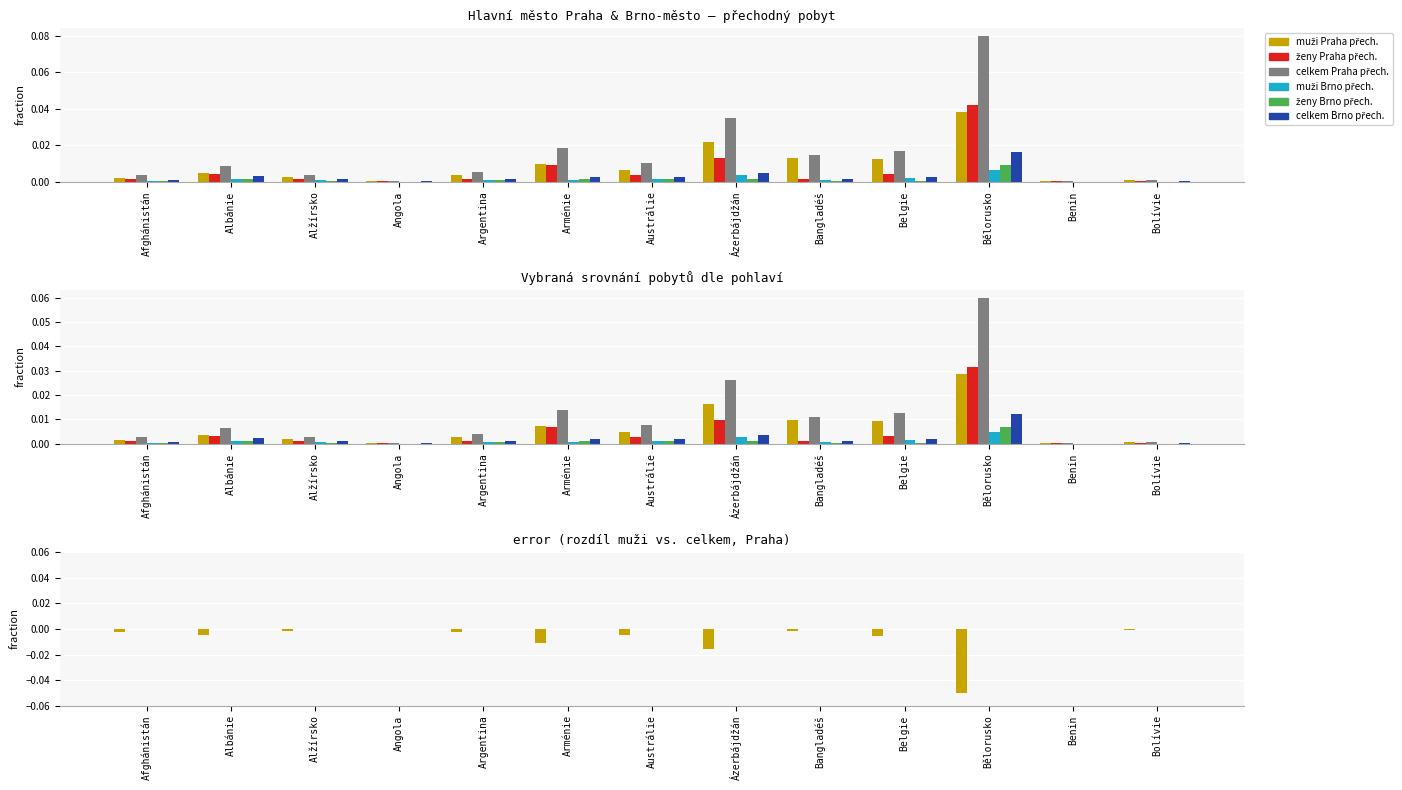

Which has a higher value, Benin or Arménie?

Arménie